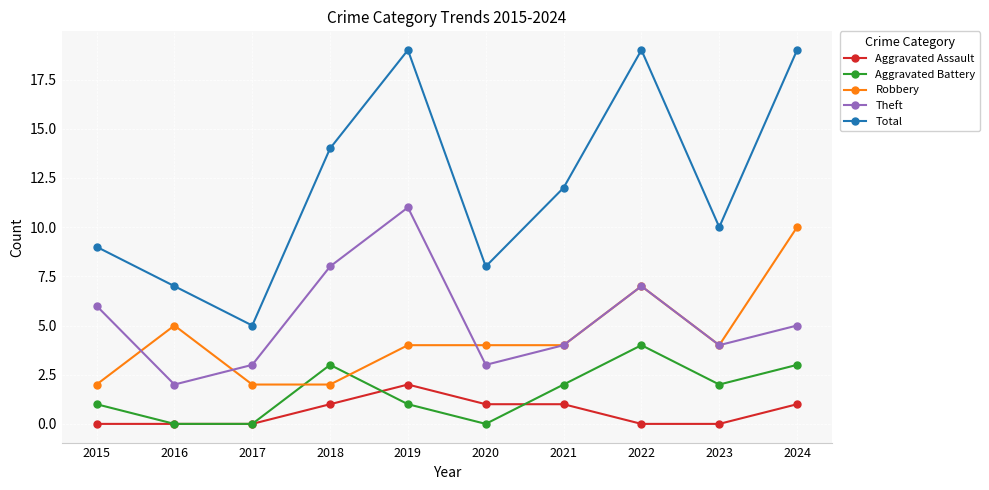

What is the difference between the maximum and minimum values in the Total series?

14